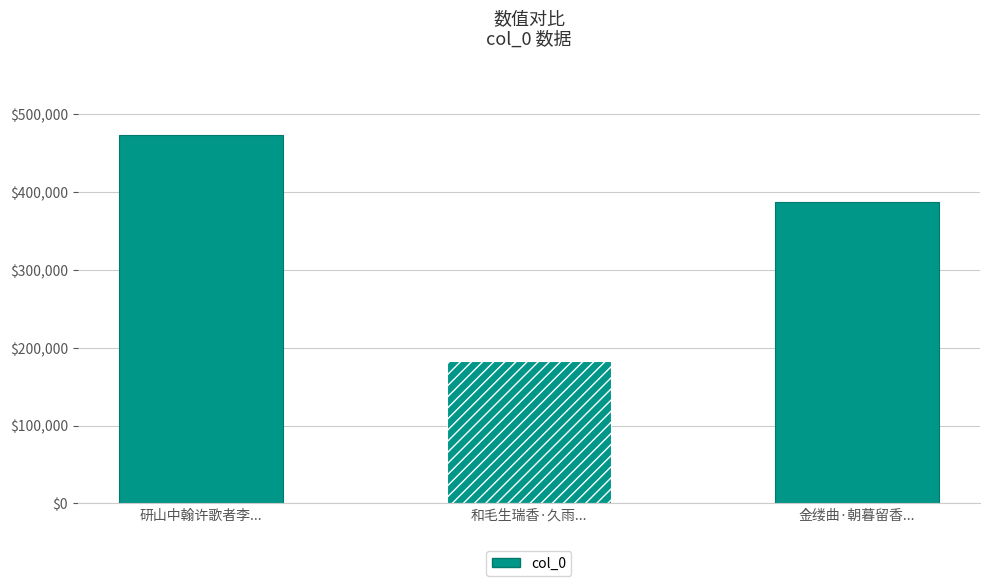

Reading left to right, extract all data points from this chart.

研山中翰许歌者李...=473765	和毛生瑞香·久雨...=182467	金缕曲·朝暮留香...=387184